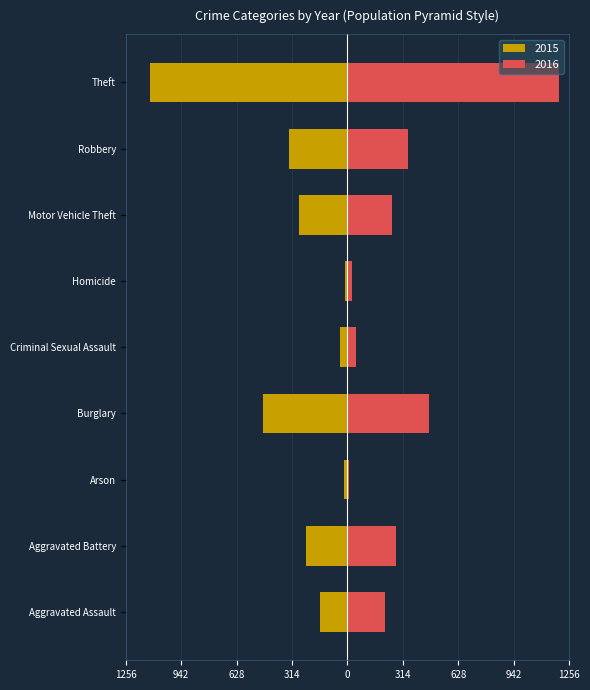

The value of 2019 at Burglary is 157. True or false?

False